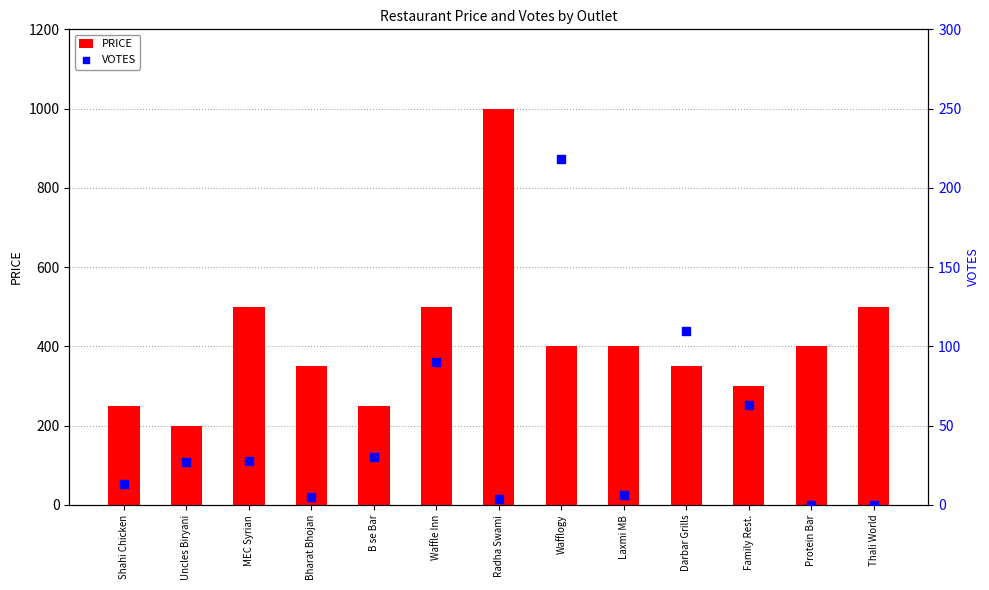

At how many categories does at least one series exceed 377?

7